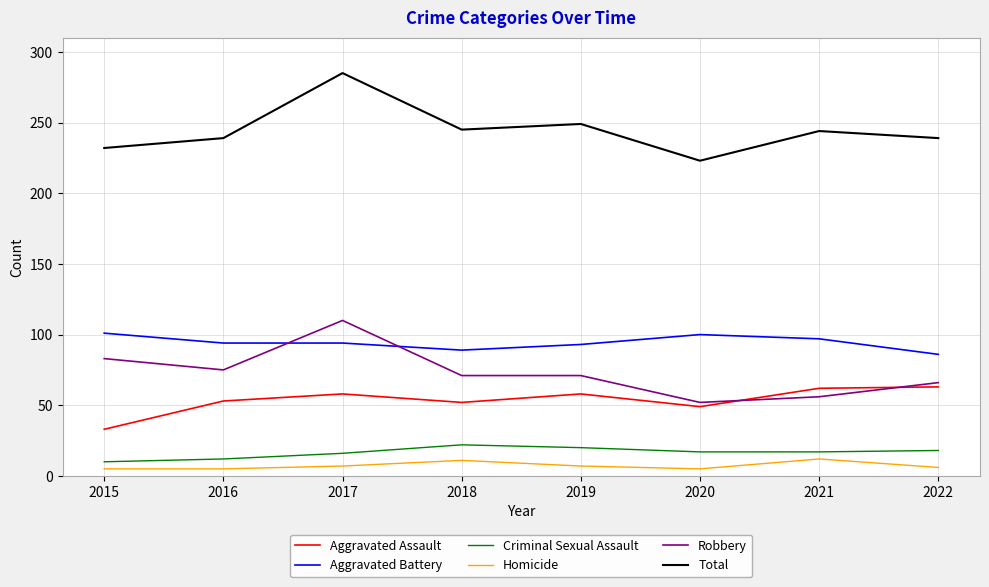

What is the spread (max minus min) of values at 2019?

242